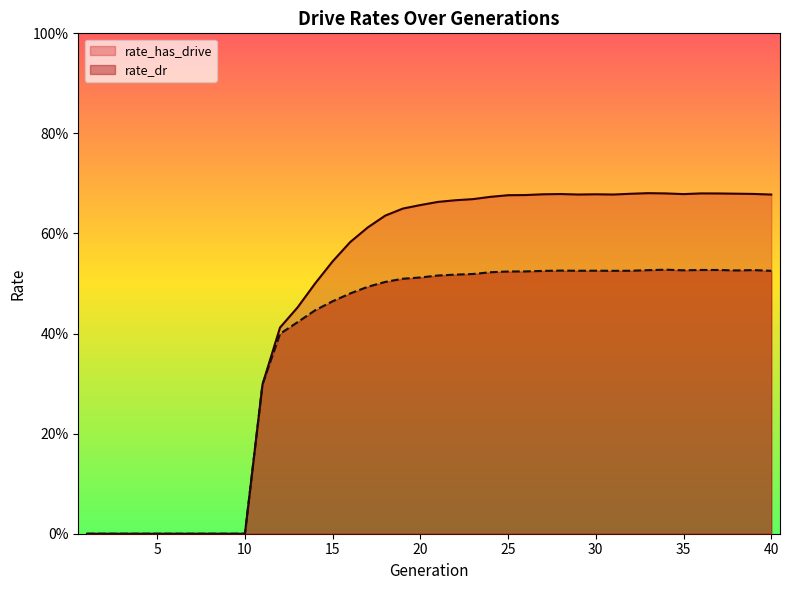

What is the maximum value for rate_dr?

0.5